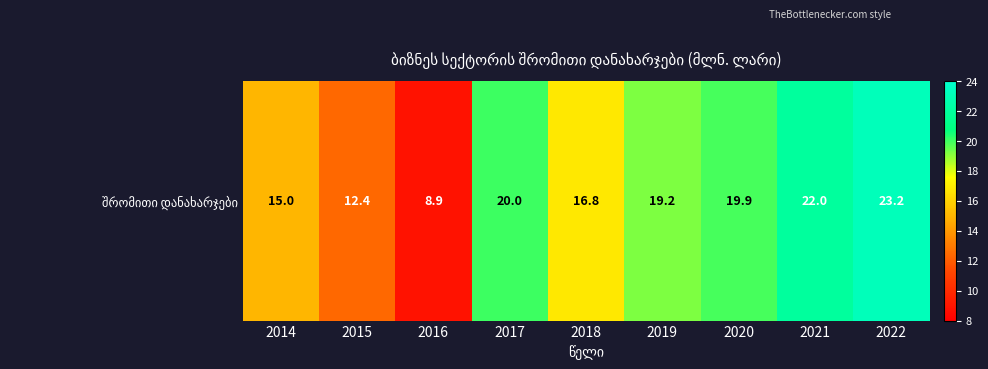

Rank the categories by value from highest to lowest.

2022, 2021, 2017, 2020, 2019, 2018, 2014, 2015, 2016